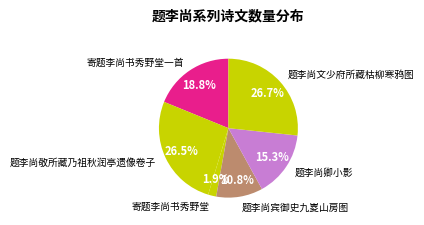

Is it true that 题李尚卿小影 is 26% of the pie?

False